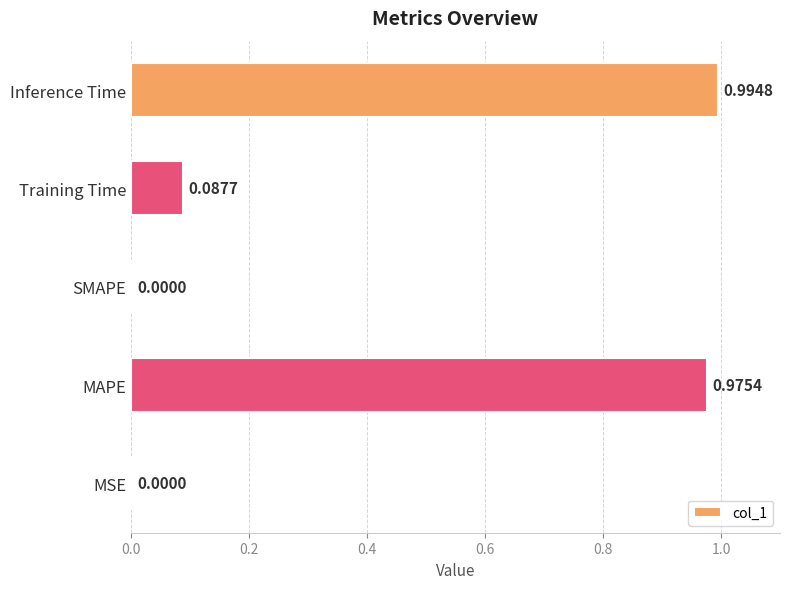

Between SMAPE and Inference Time, which is larger?

Inference Time